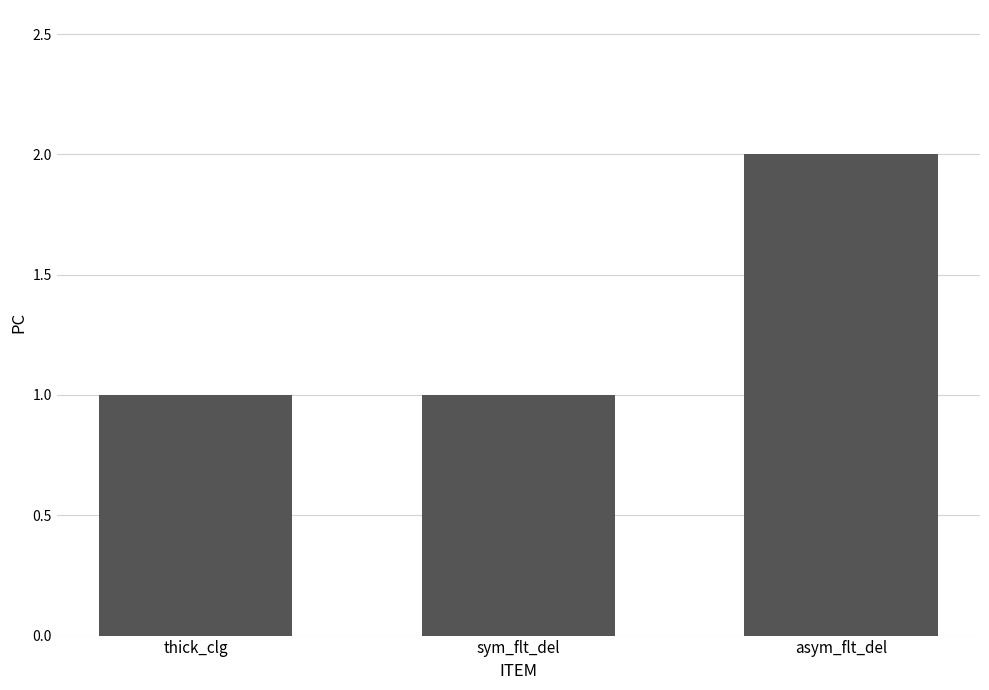

What position from the right is asym_flt_del?

1